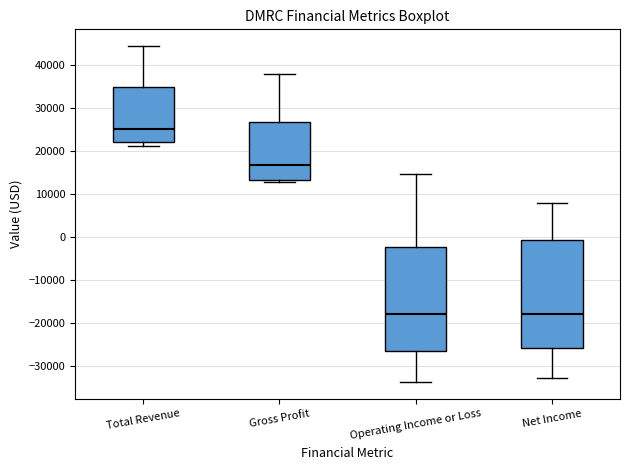

Reading left to right, transcribe this box plot: for each box, give where its median line is, the range the box spans, and where its two whiskers end, as read against the y-axis. The values are not printed on the chart, so give them approximately, as read against the axis.

Total Revenue: median 25000, box 22000 to 35000, whiskers 21000 to 44000
Gross Profit: median 17000, box 13000 to 27000, whiskers 13000 (just below the box's lower edge) to 38000
Operating Income or Loss: median -18000, box -27000 to -2000, whiskers -34000 to 15000
Net Income: median -18000, box -26000 to -1000, whiskers -33000 to 8000